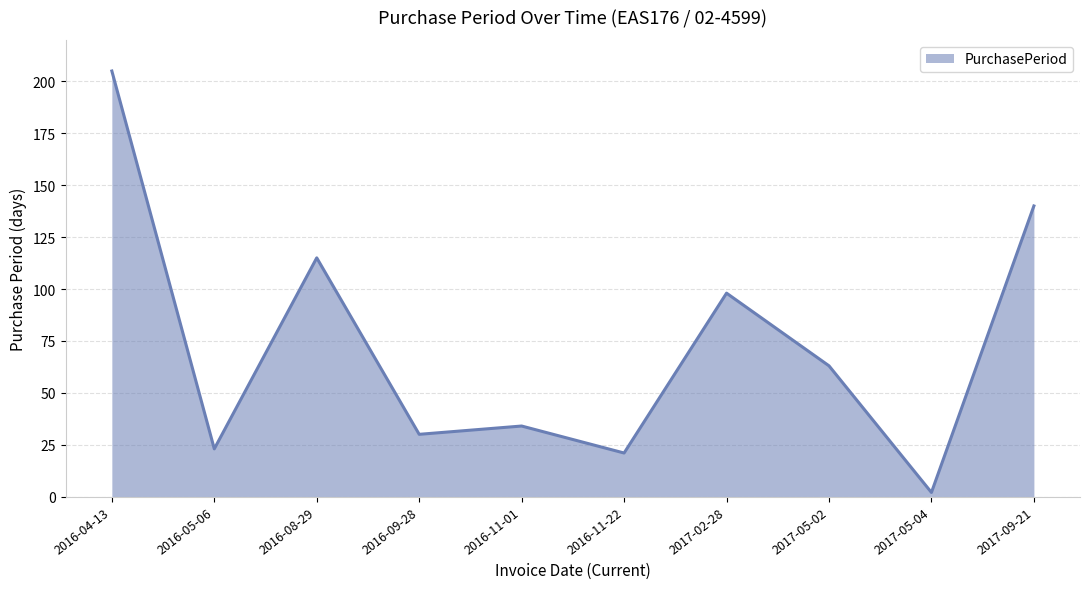

Where is the data nearest to the value 103?

2017-02-28